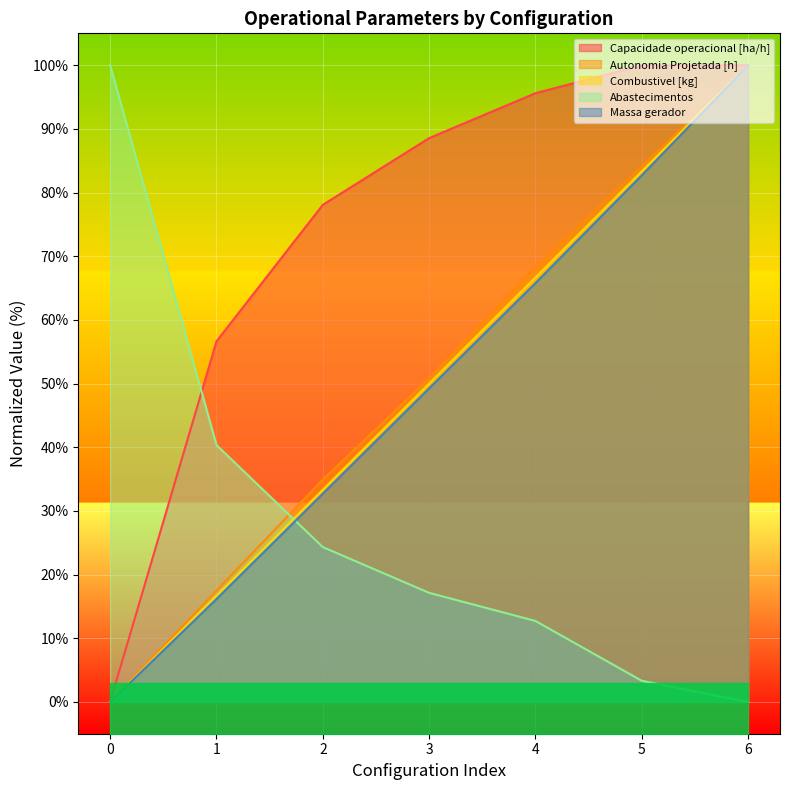

True or false: Combustivel [kg] has more than 1 points higher than both neighbors.

False